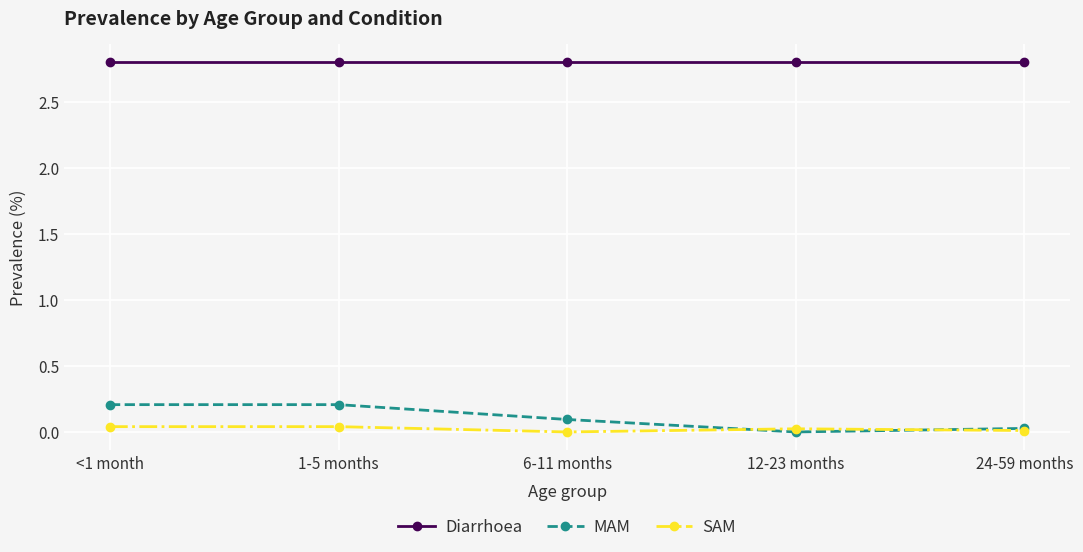

How many interior local valleys does the SAM series have?

1